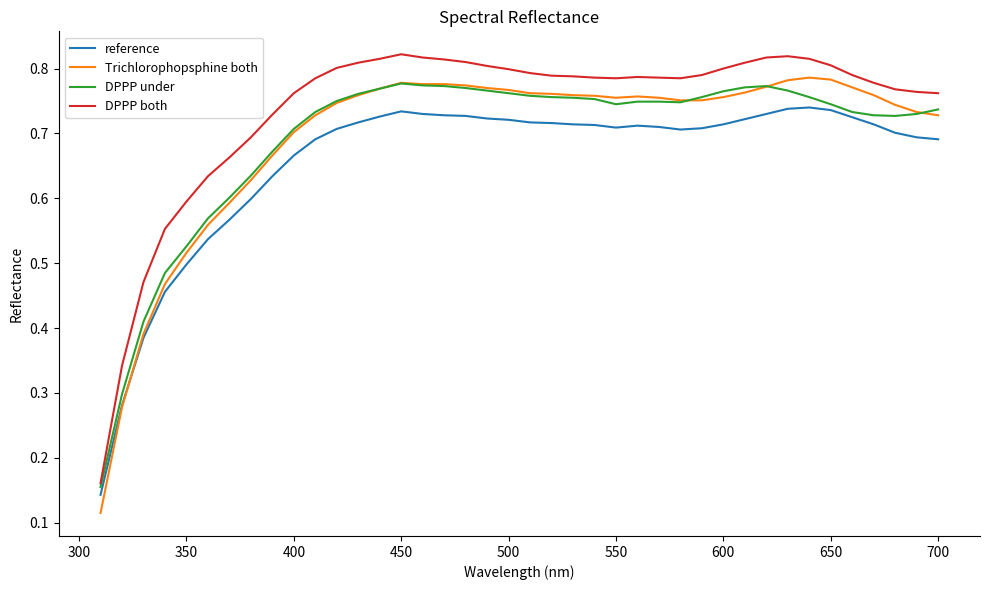

True or false: DPPP both and Trichlorophopsphine both intersect in this chart.

False